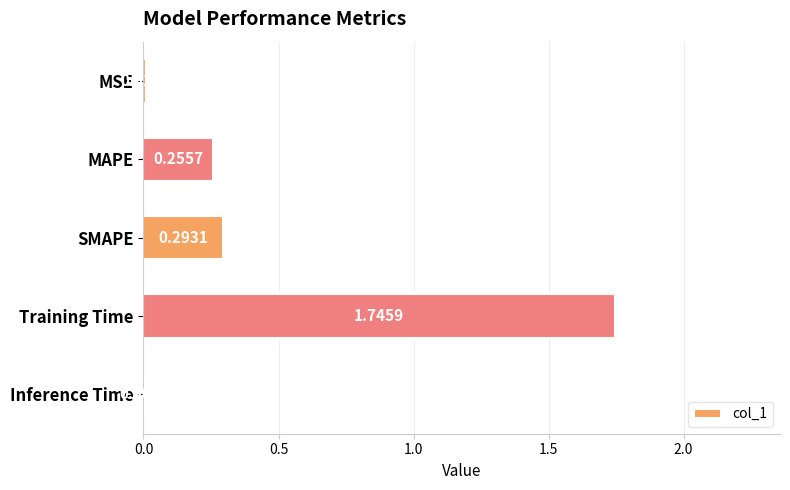

What is the sum of all values?

2.3